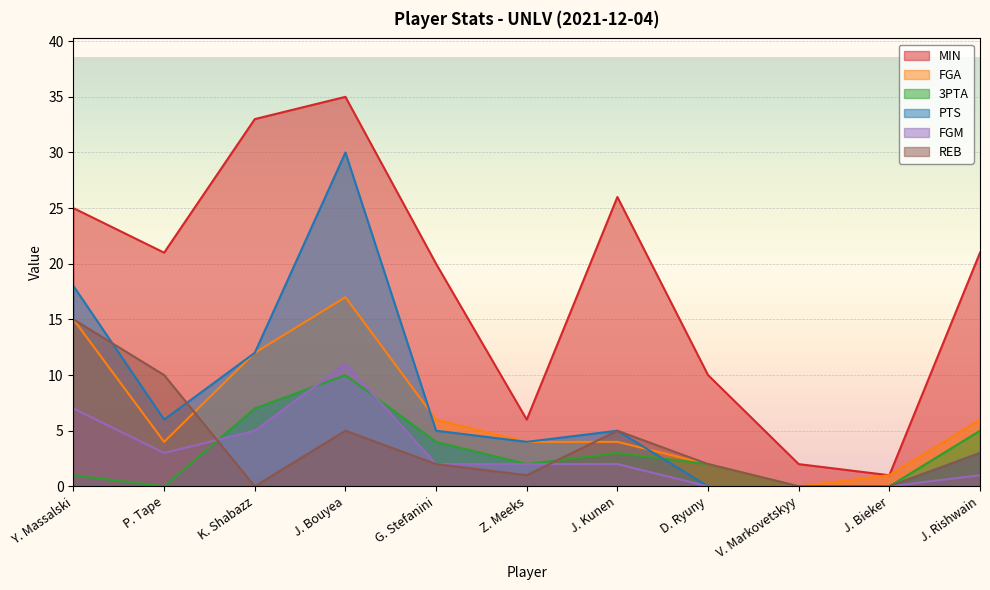

The 3PTA series shows 0 at P. Tape. True or false?

True